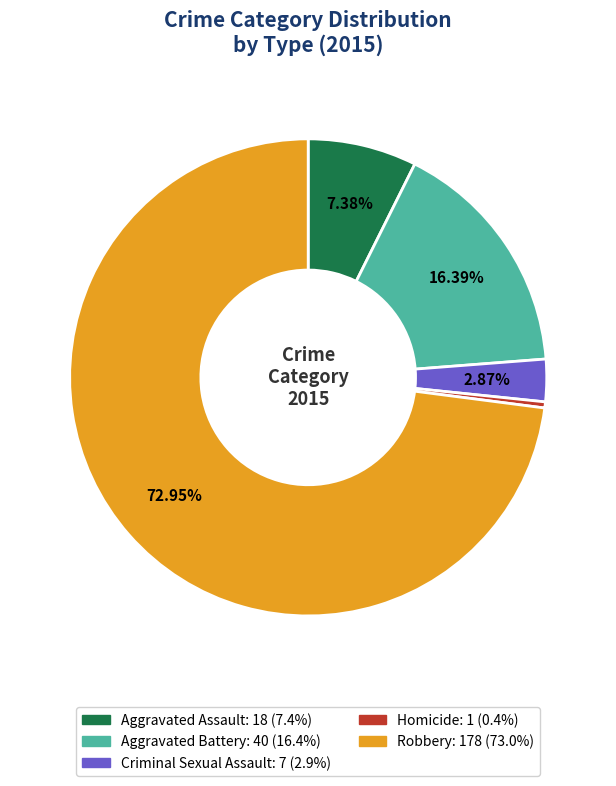

To the nearest percent, what is the combined percentage of Aggravated Battery and Aggravated Assault?

24%